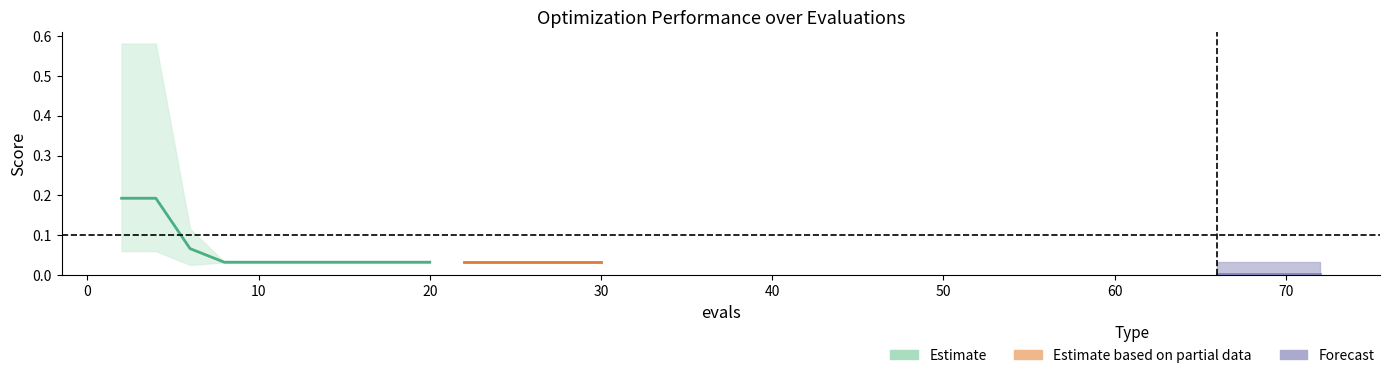

Is the value of mean at 19 greater than the value of best at 5?

No